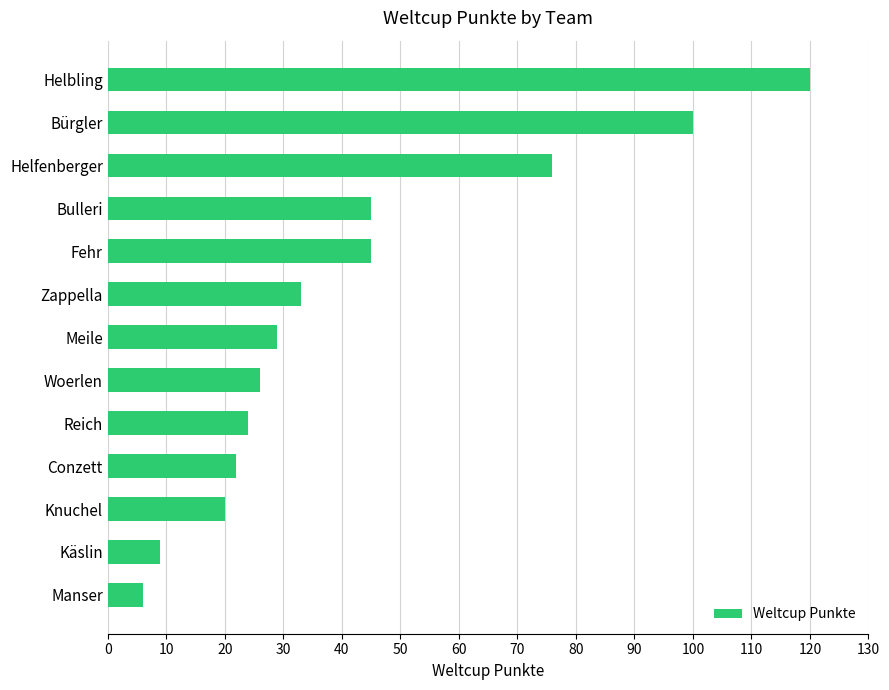

What is the sum of all values?

555